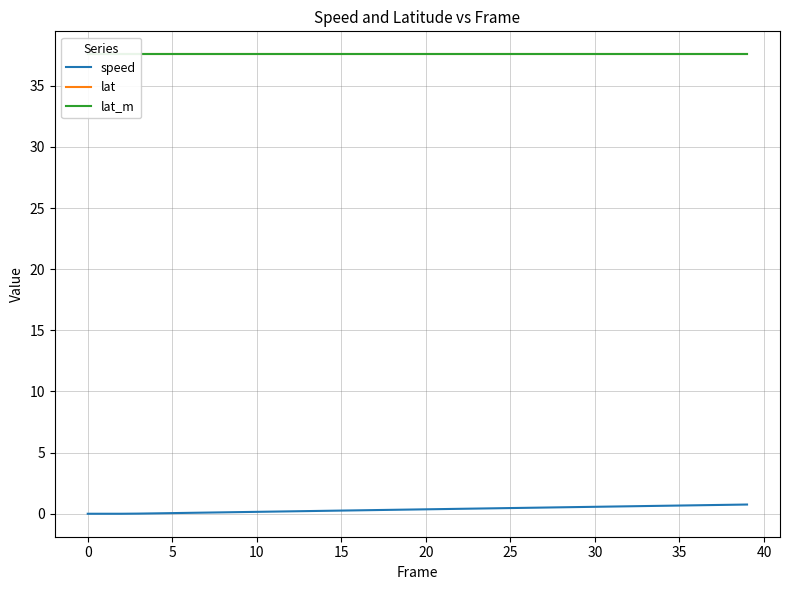

Reading left to right, what are all the values shown in this chart?

speed: 0.0	0.0	0.0	0.0	0.0	0.1	0.1	0.1	0.1	0.1	0.2	0.2	0.2	0.2	0.2	0.3	0.3	0.3	0.3	0.3	0.4	0.4	0.4	0.4	0.4	0.5	0.5	0.5	0.5	0.5	0.6	0.6	0.6	0.6	0.7	0.7	0.7	0.7	0.7	0.8
lat: 37.6	37.6	37.6	37.6	37.6	37.6	37.6	37.6	37.6	37.6	37.6	37.6	37.6	37.6	37.6	37.6	37.6	37.6	37.6	37.6	37.6	37.6	37.6	37.6	37.6	37.6	37.6	37.6	37.6	37.6	37.6	37.6	37.6	37.6	37.6	37.6	37.6	37.6	37.6	37.6
lat_m: 37.6	37.6	37.6	37.6	37.6	37.6	37.6	37.6	37.6	37.6	37.6	37.6	37.6	37.6	37.6	37.6	37.6	37.6	37.6	37.6	37.6	37.6	37.6	37.6	37.6	37.6	37.6	37.6	37.6	37.6	37.6	37.6	37.6	37.6	37.6	37.6	37.6	37.6	37.6	37.6